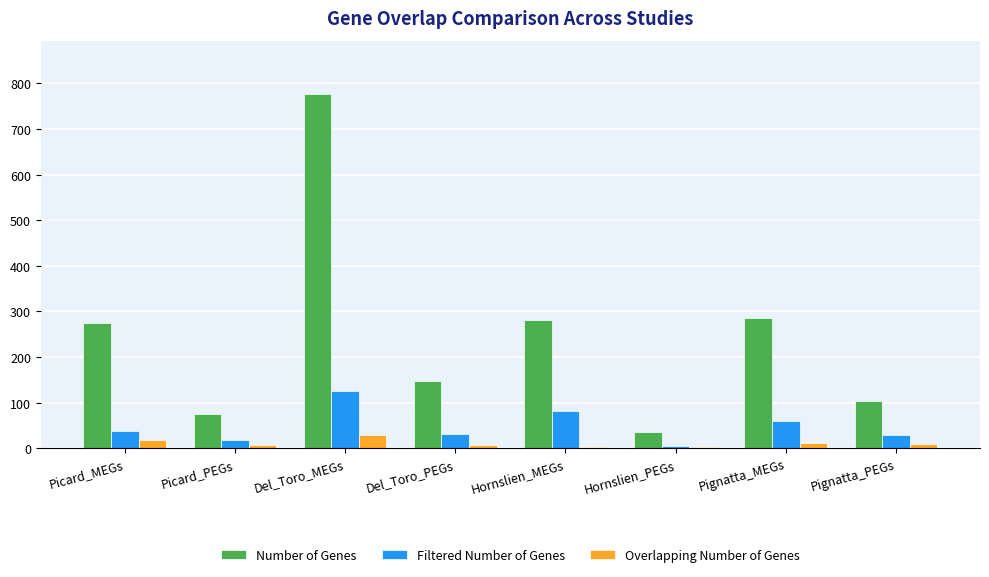

Which series has the widest spread of values?

Number of Genes